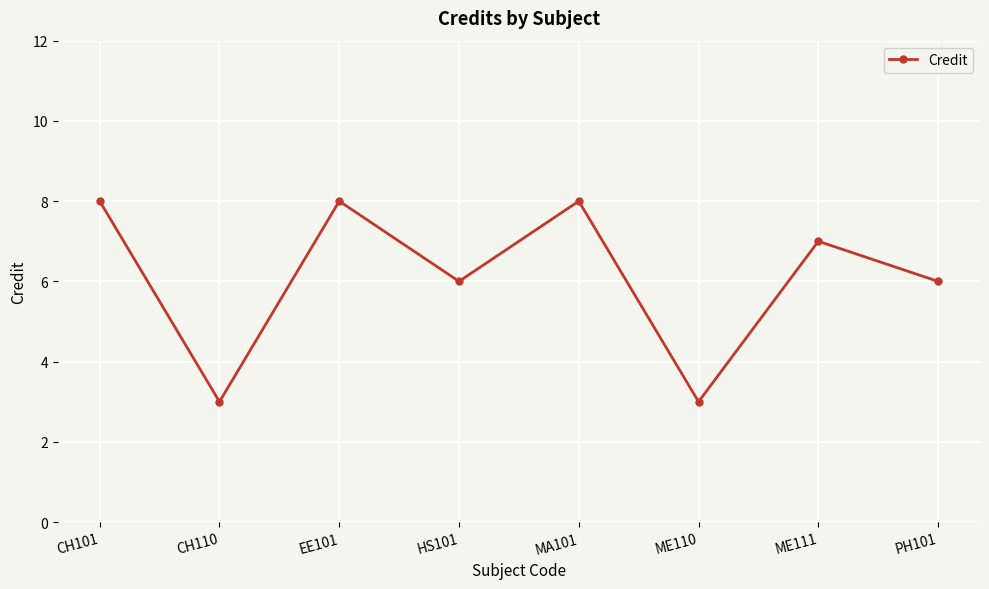

What is the sum of all values?

49